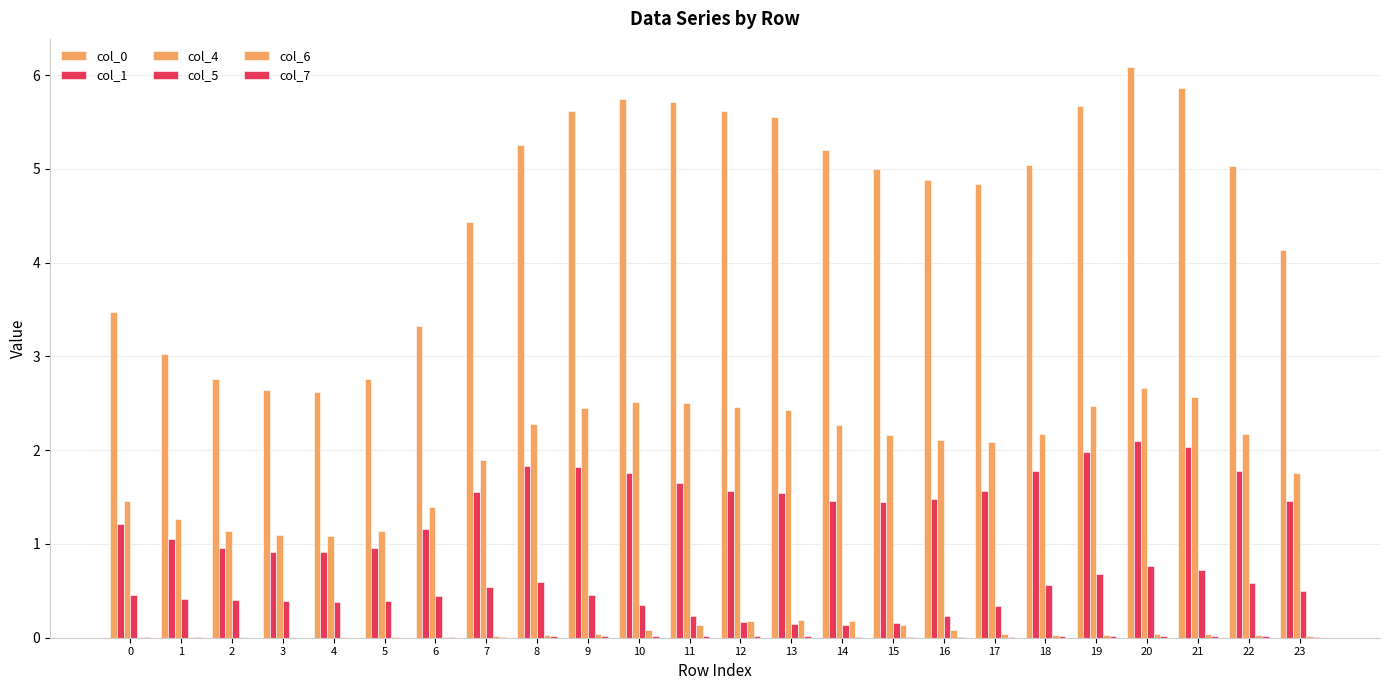

Between 2 and 15, which is larger?

15